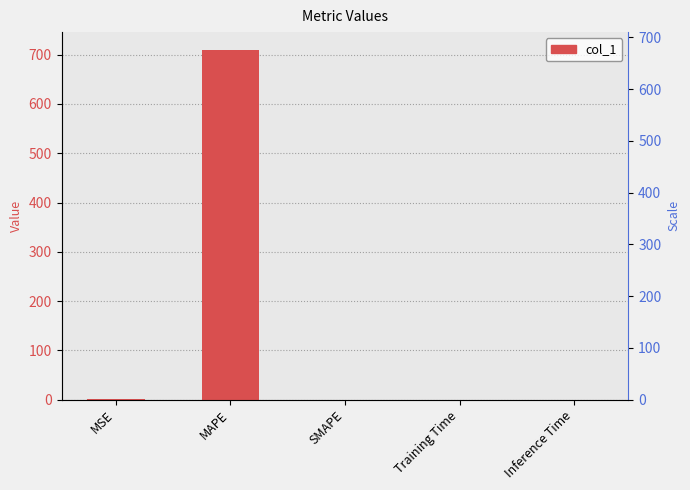

What is the difference between the maximum and minimum values?

710.4